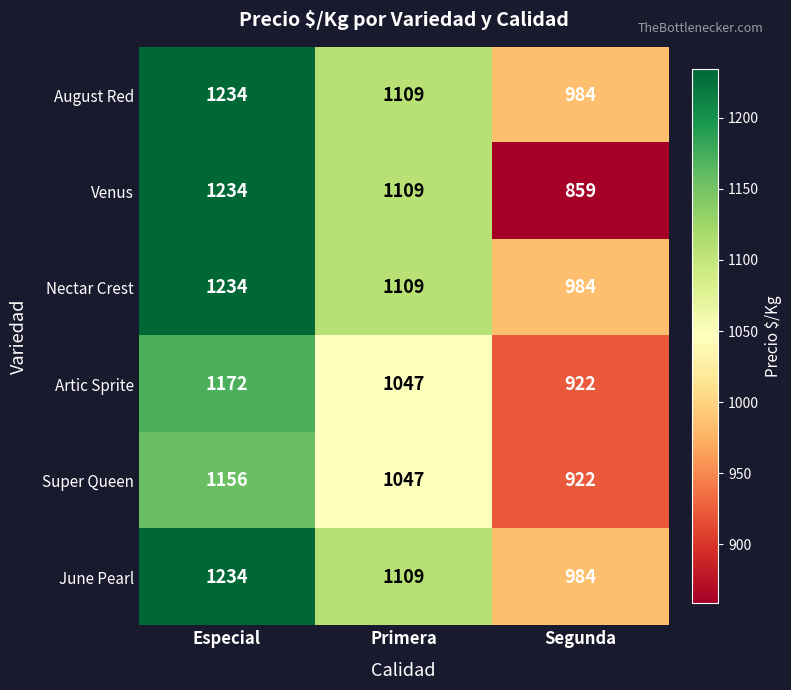

What is the difference between the maximum and minimum values in the Nectar Crest series?

250